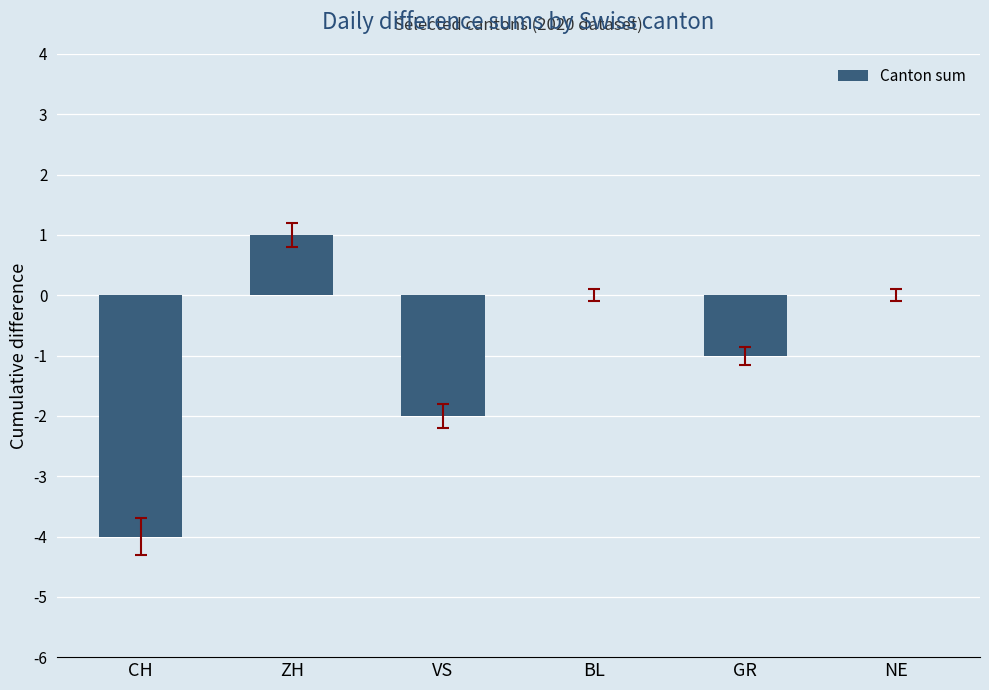

At which category does the chart reach its peak across all series?

ZH